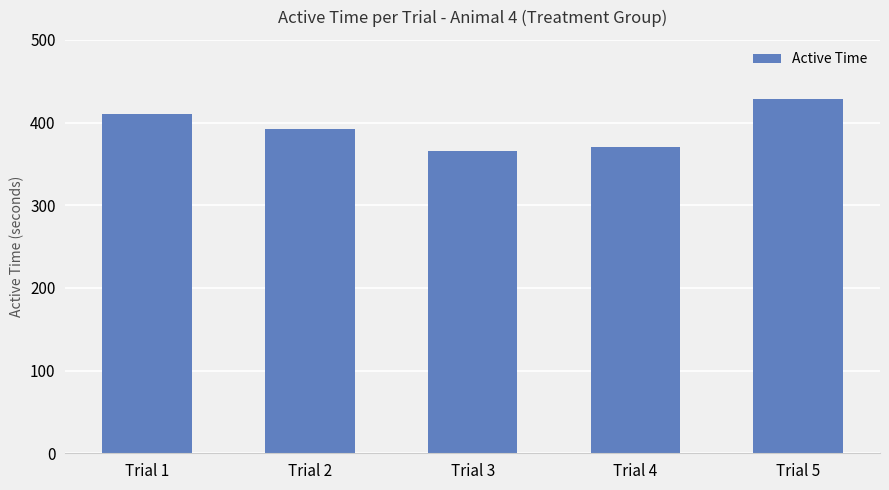

What is the ratio of the value at Trial 1 to the value at Trial 2?

1.0